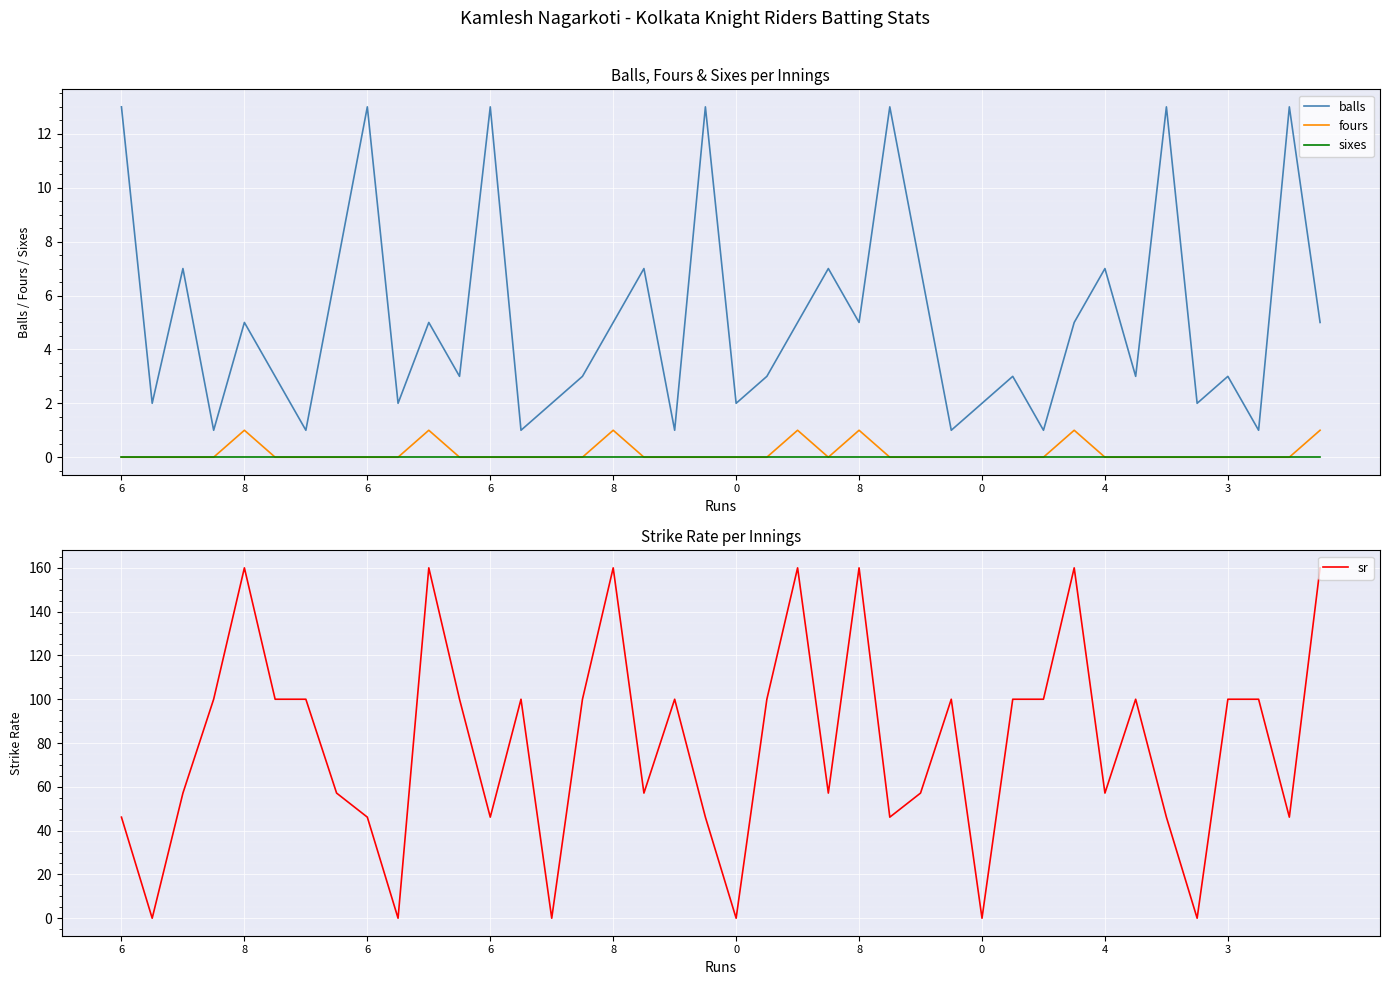

Is this an area chart (filled region under the line)?

No